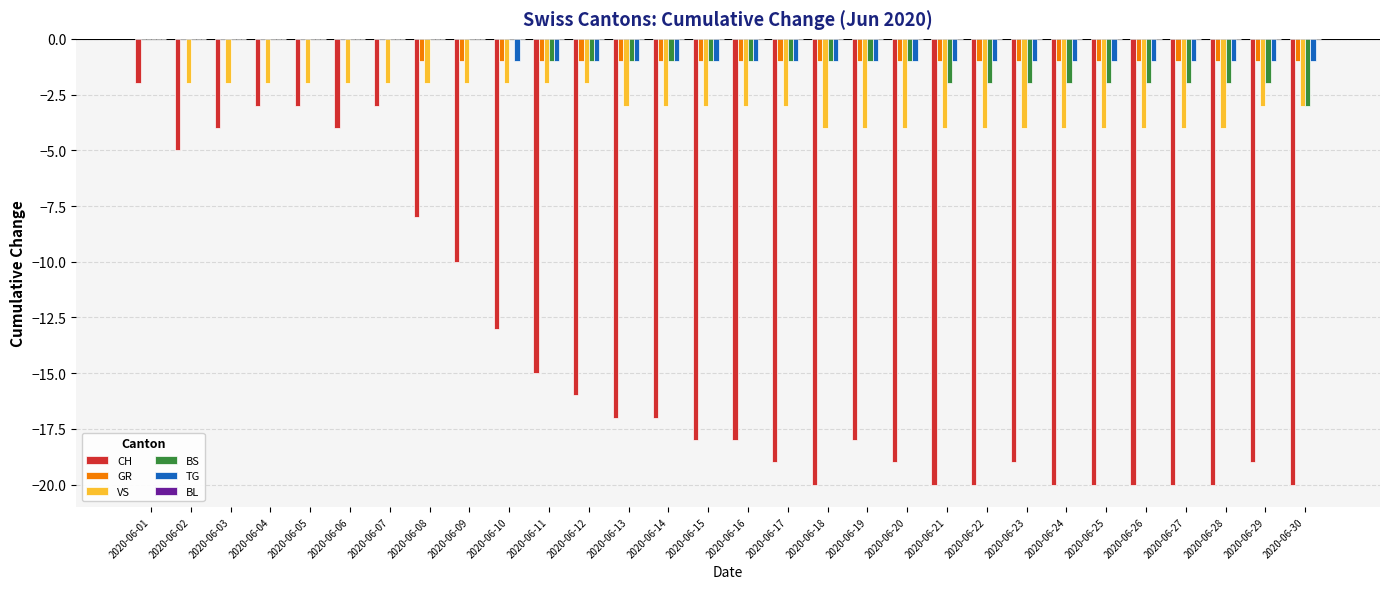

How many series are shown in this chart?

5